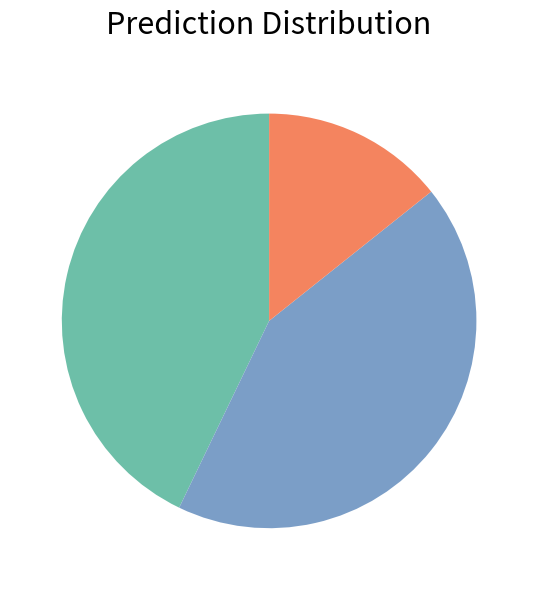

Does any single category account for the majority?

No